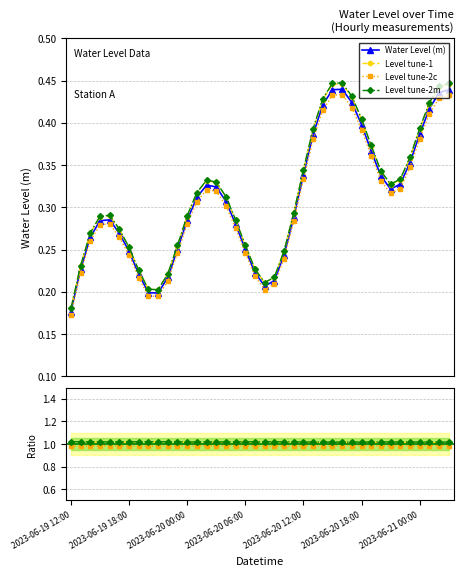

Reading left to right, list all the values displayed in this chart.

2023-06-19 12:00=0.2	2023-06-19 13:00=0.2	2023-06-19 14:00=0.3	2023-06-19 15:00=0.3	2023-06-19 16:00=0.3	2023-06-19 17:00=0.3	2023-06-19 18:00=0.2	2023-06-19 19:00=0.2	2023-06-19 20:00=0.2	2023-06-19 21:00=0.2	2023-06-19 22:00=0.2	2023-06-19 23:00=0.2	2023-06-20 00:00=0.3	2023-06-20 01:00=0.3	2023-06-20 02:00=0.3	2023-06-20 03:00=0.3	2023-06-20 04:00=0.3	2023-06-20 05:00=0.3	2023-06-20 06:00=0.2	2023-06-20 07:00=0.2	2023-06-20 08:00=0.2	2023-06-20 09:00=0.2	2023-06-20 10:00=0.2	2023-06-20 11:00=0.3	2023-06-20 12:00=0.3	2023-06-20 13:00=0.4	2023-06-20 14:00=0.4	2023-06-20 15:00=0.4	2023-06-20 16:00=0.4	2023-06-20 17:00=0.4	2023-06-20 18:00=0.4	2023-06-20 19:00=0.4	2023-06-20 20:00=0.3	2023-06-20 21:00=0.3	2023-06-20 22:00=0.3	2023-06-20 23:00=0.3	2023-06-21 00:00=0.4	2023-06-21 01:00=0.4	2023-06-21 02:00=0.4	2023-06-21 03:00=0.4